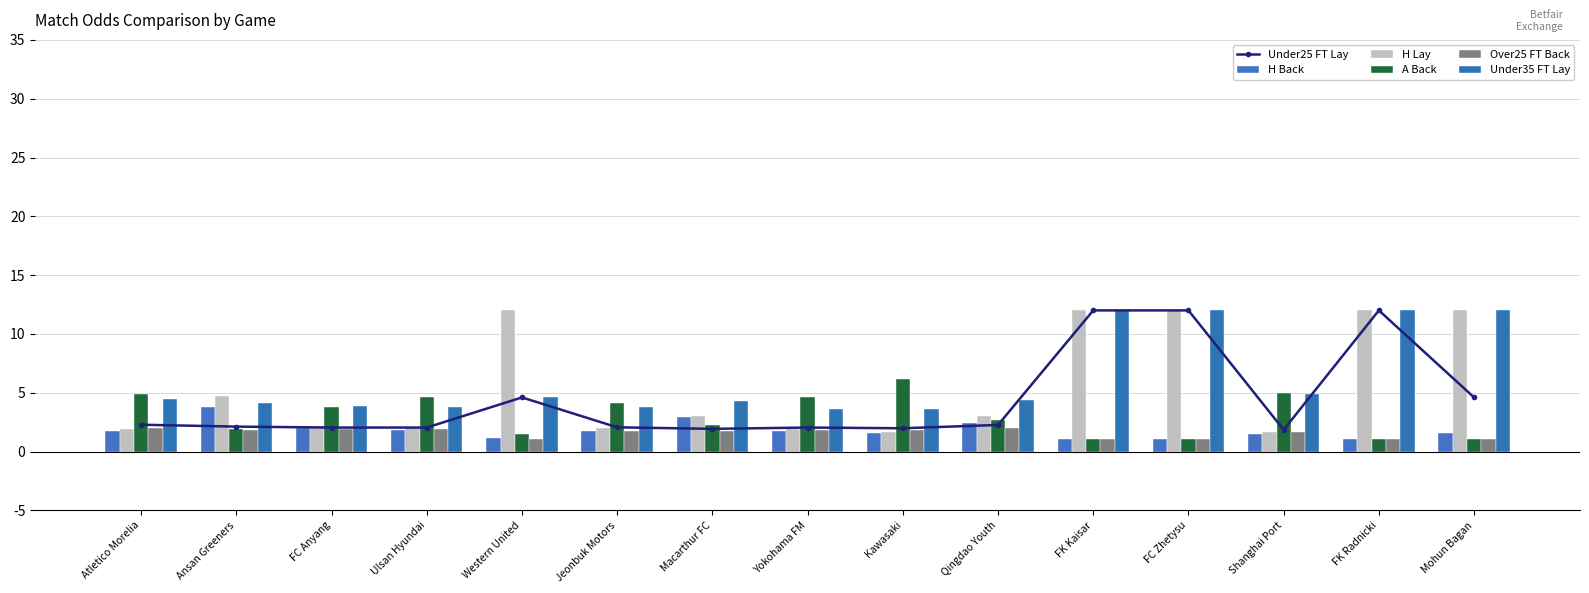

Which series has the largest total across all categories?

Under35 FT Lay